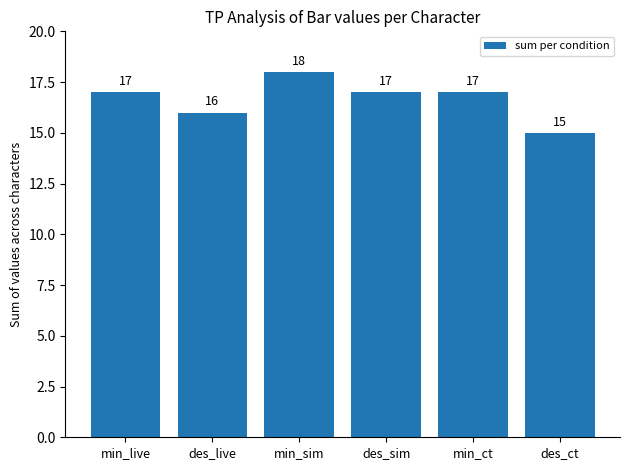

How many data points are less than 17?

2